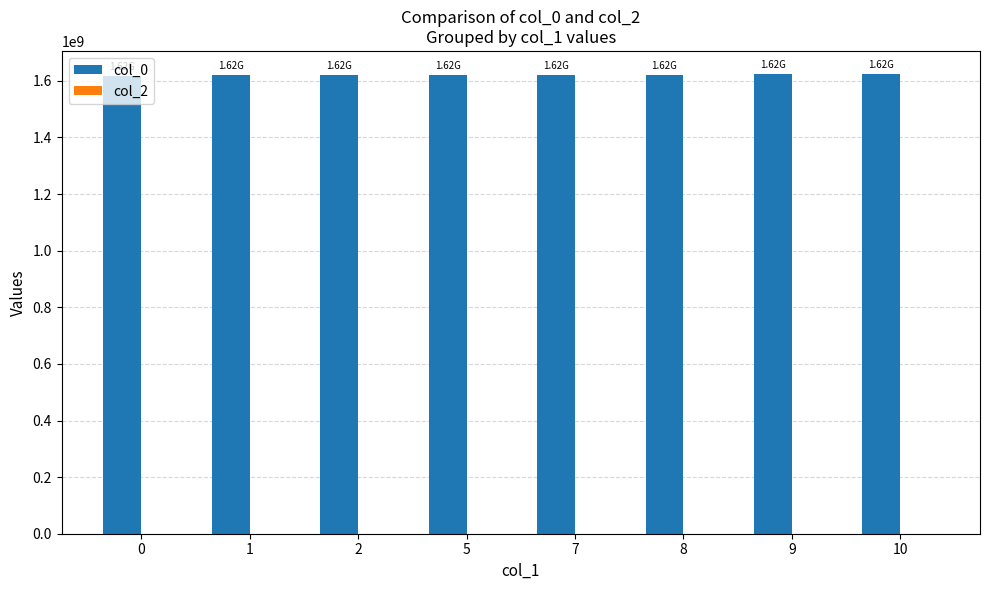

Count the number of data series in this chart.

1